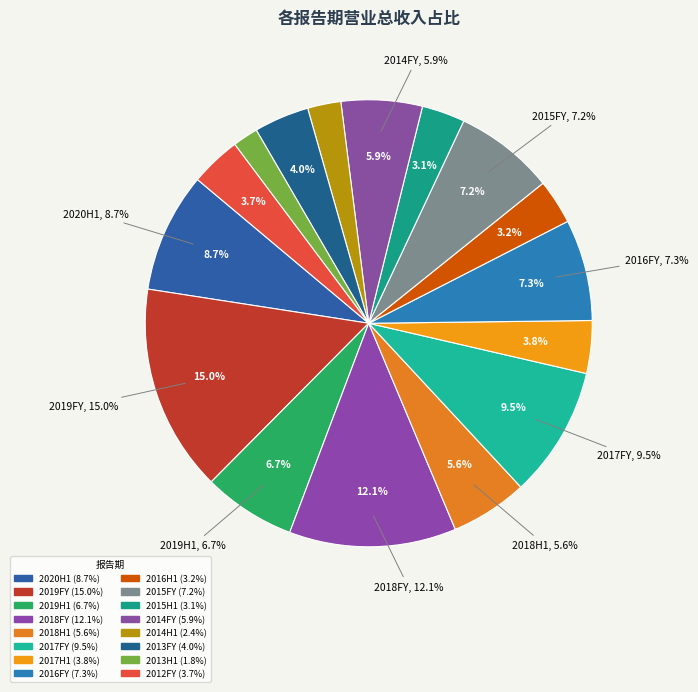

Is there any slice that represents more than half of the pie?

No